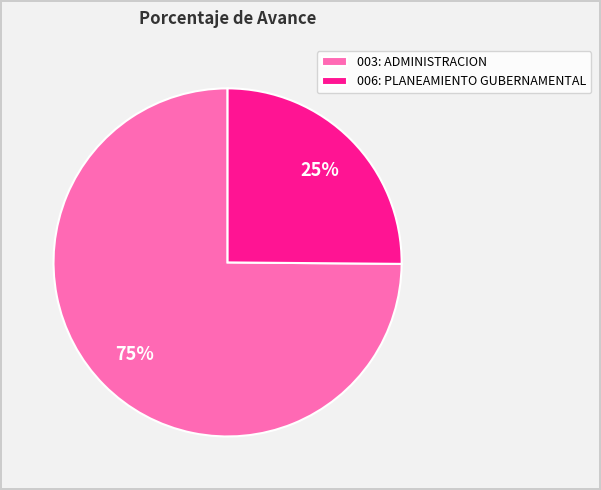

To the nearest percent, what is the average slice percentage?

50%